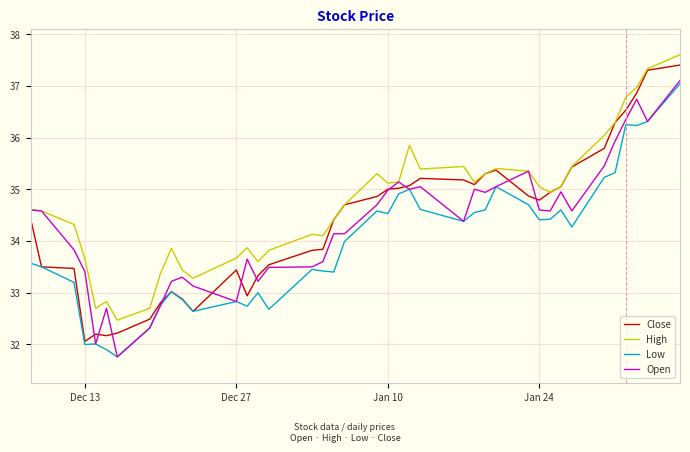

What is the minimum value for Open?

31.8